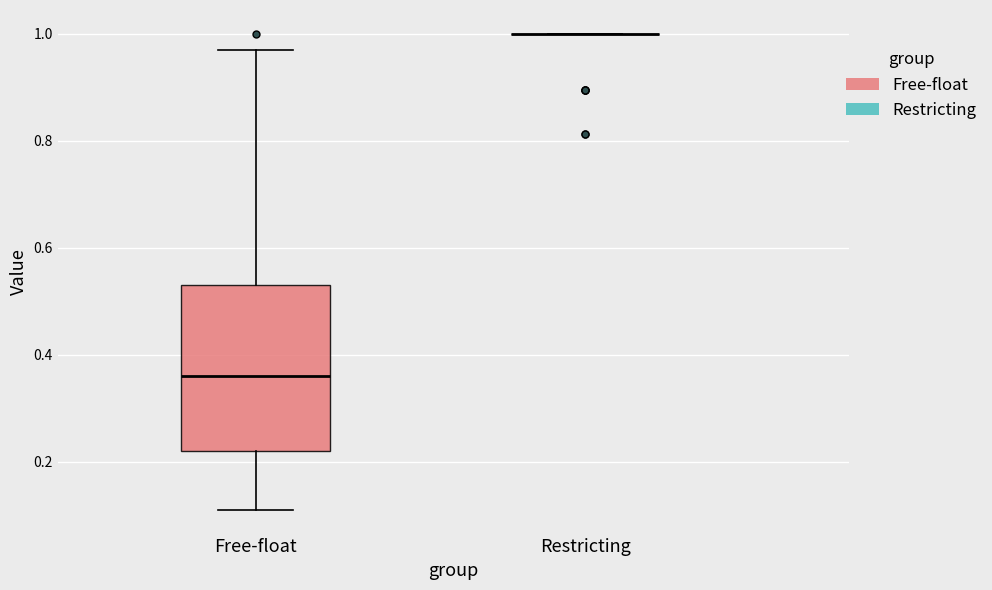

Which box is the tallest, from its lower edge to its upper edge?

Free-float